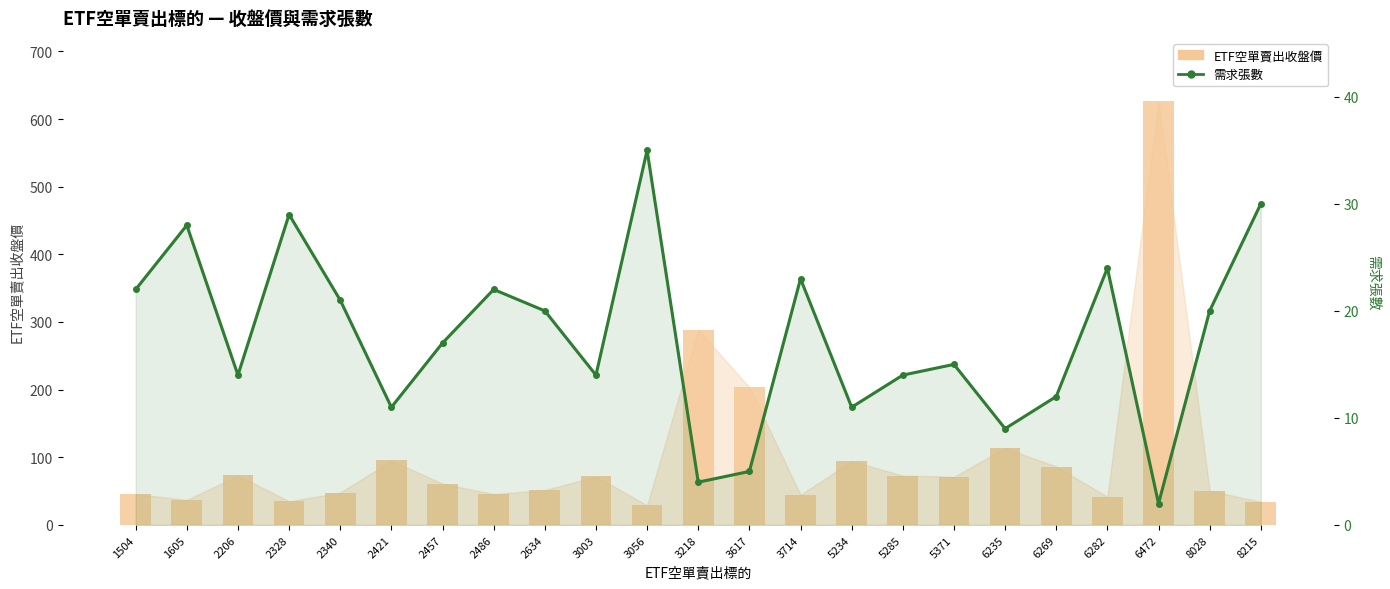

Which series changed the most between 2206 and 3617?

ETF空單賣出收盤價